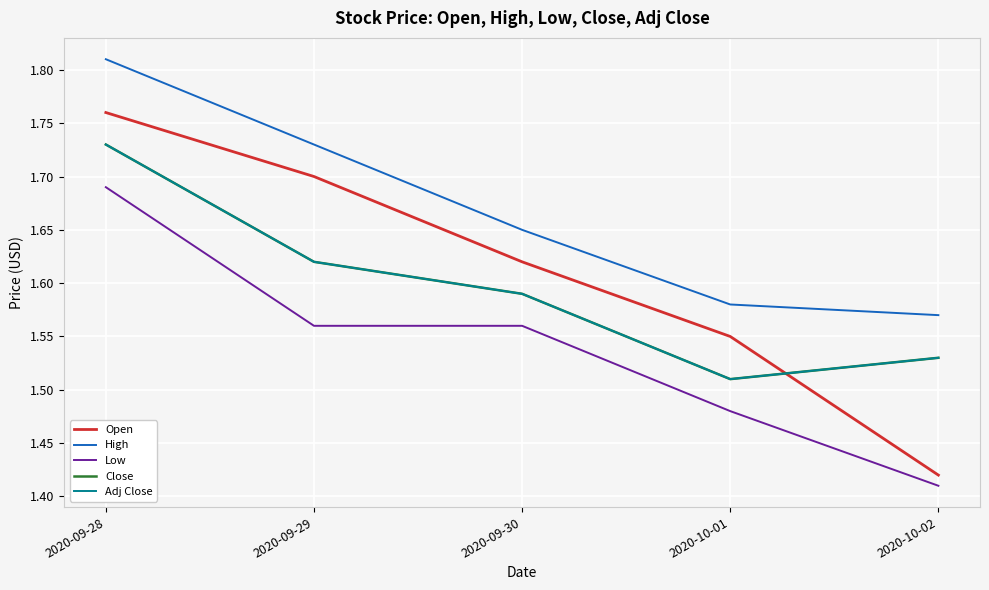

Where is High nearest to the value 1?

2020-10-02